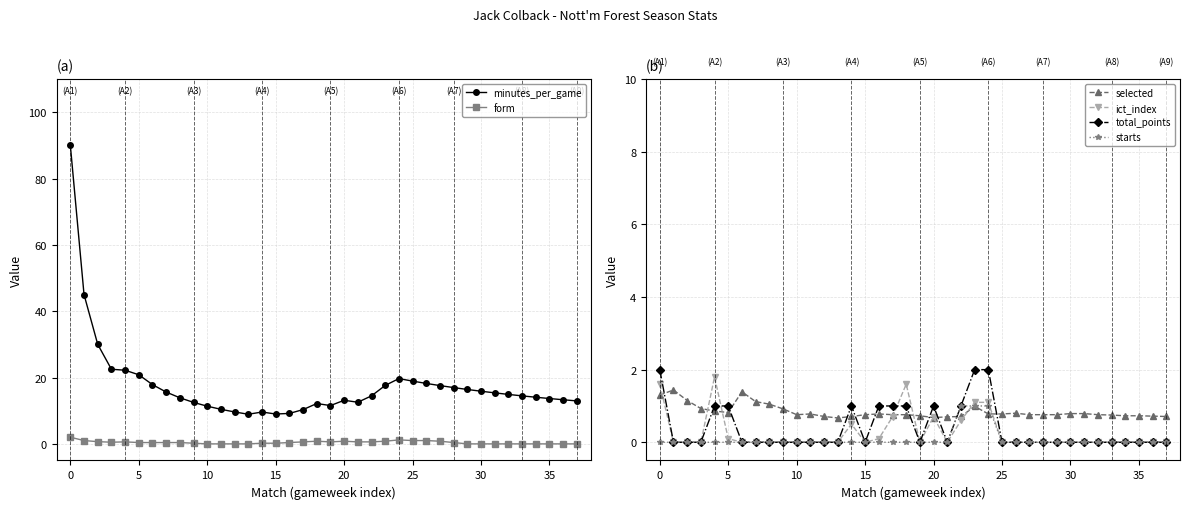

What is the maximum value for selected?

1.4